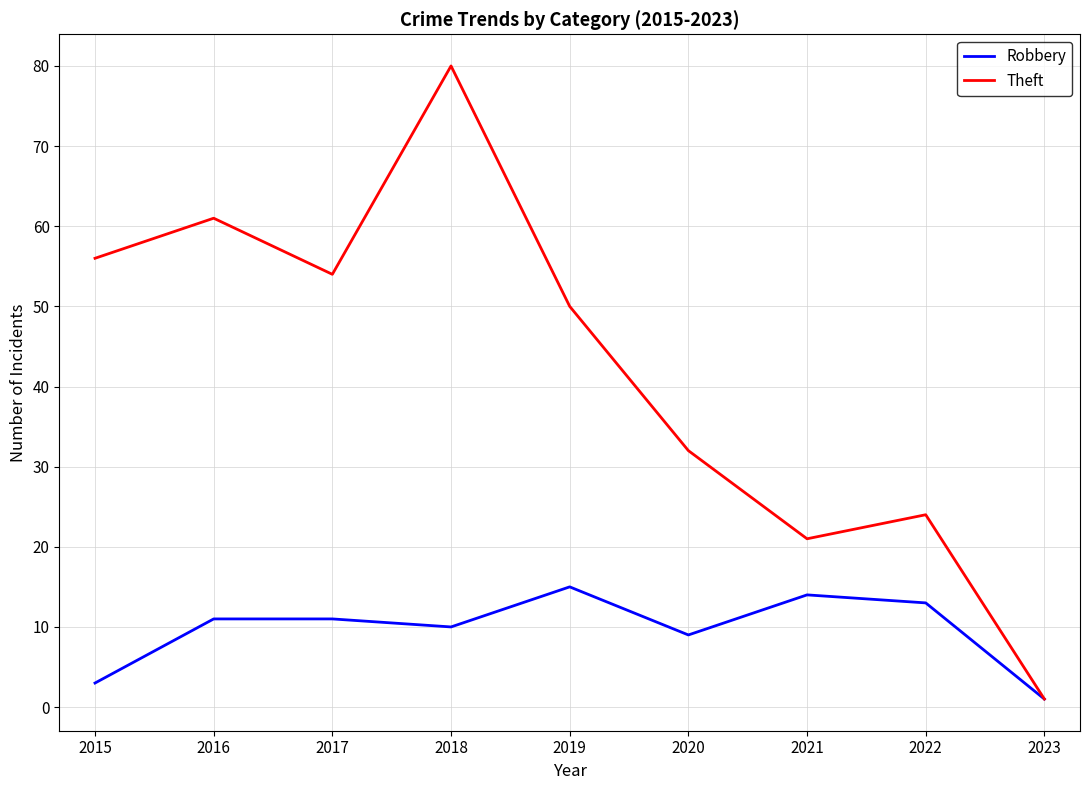

The Theft series shows 32 at 2020. True or false?

True